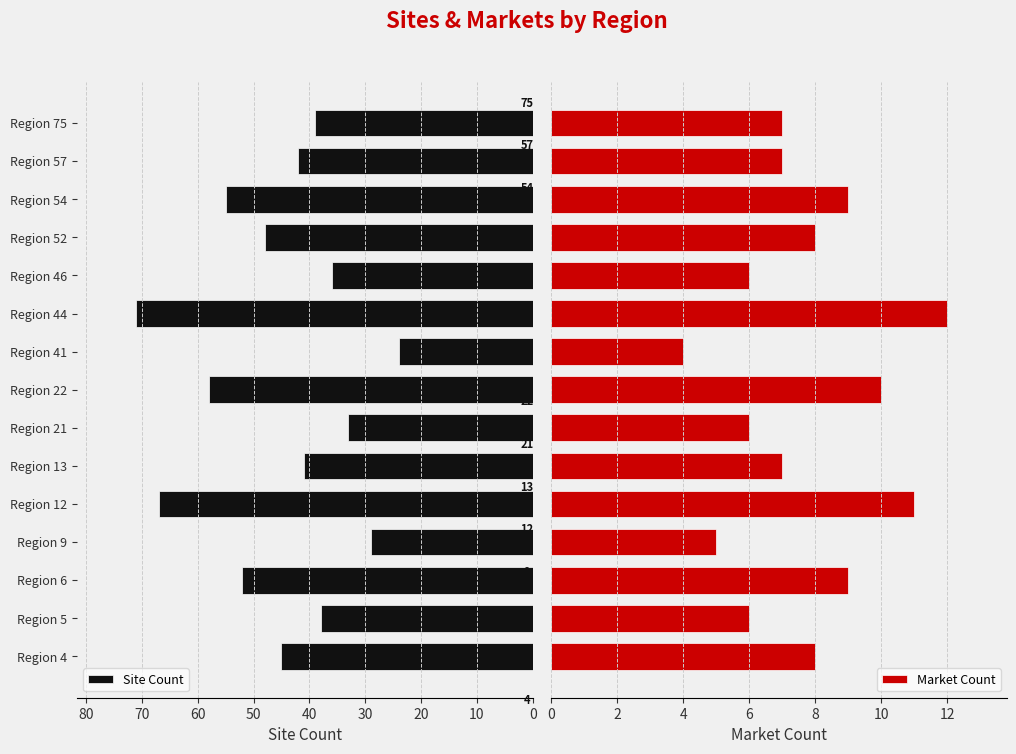

The value of Site Count at Region 6 is 52. True or false?

True